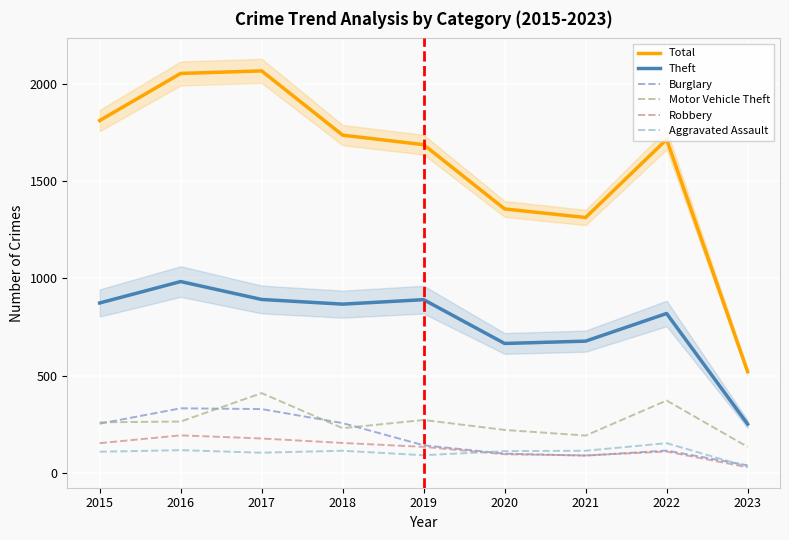

Rank the series at 2016 from highest to lowest value.

Total, Theft, Burglary, Motor Vehicle Theft, Robbery, Aggravated Assault